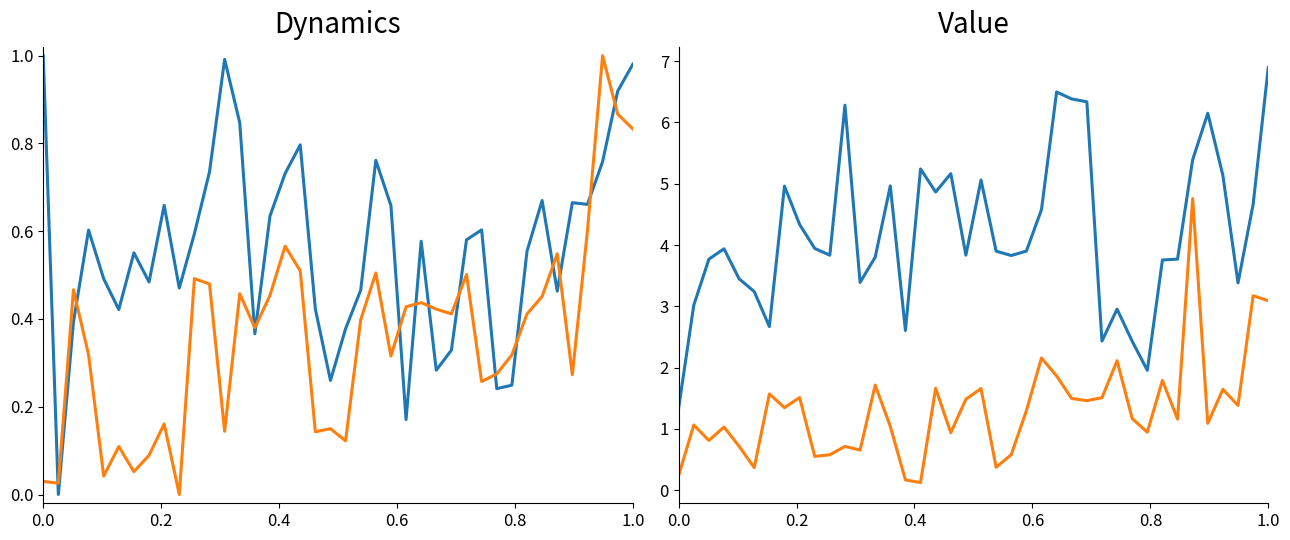

True or false: lambda.2 and mu.2 intersect in this chart.

False